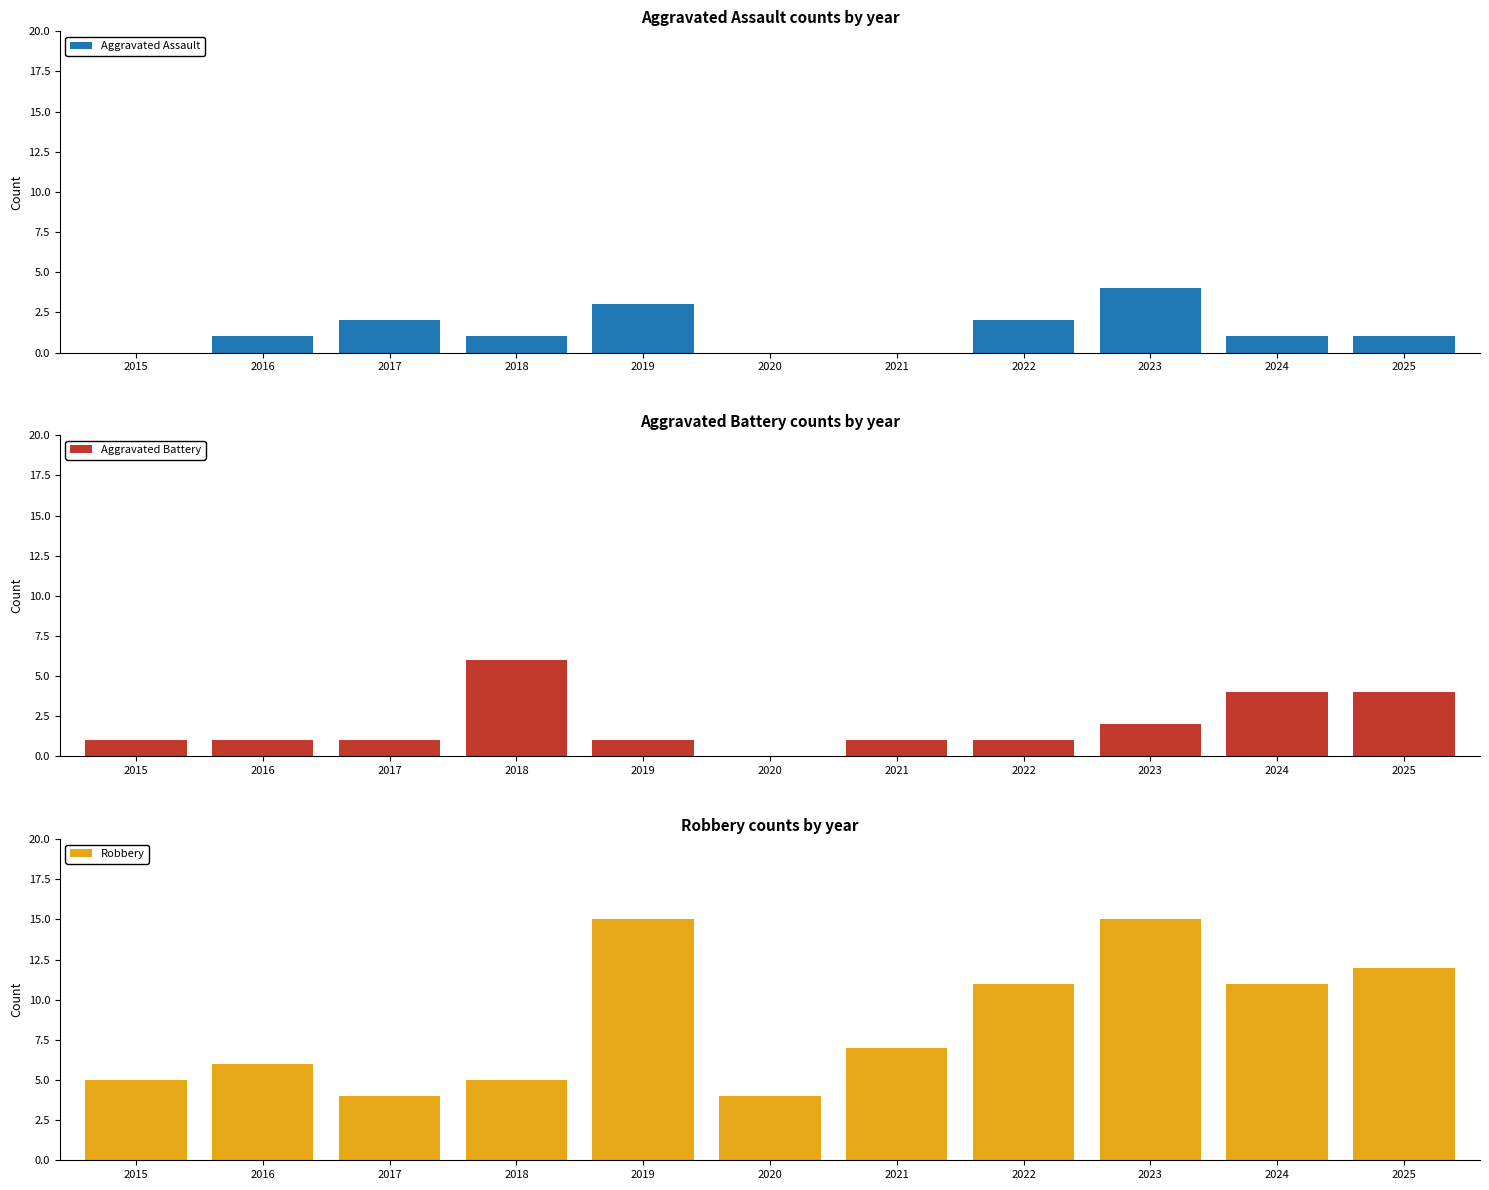

At how many categories does at least one series exceed 0?

11